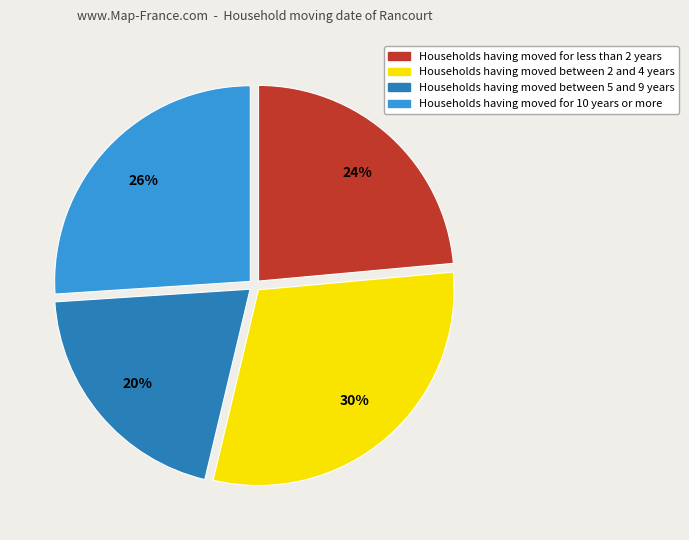

To the nearest percent, what is the average slice percentage?

25%